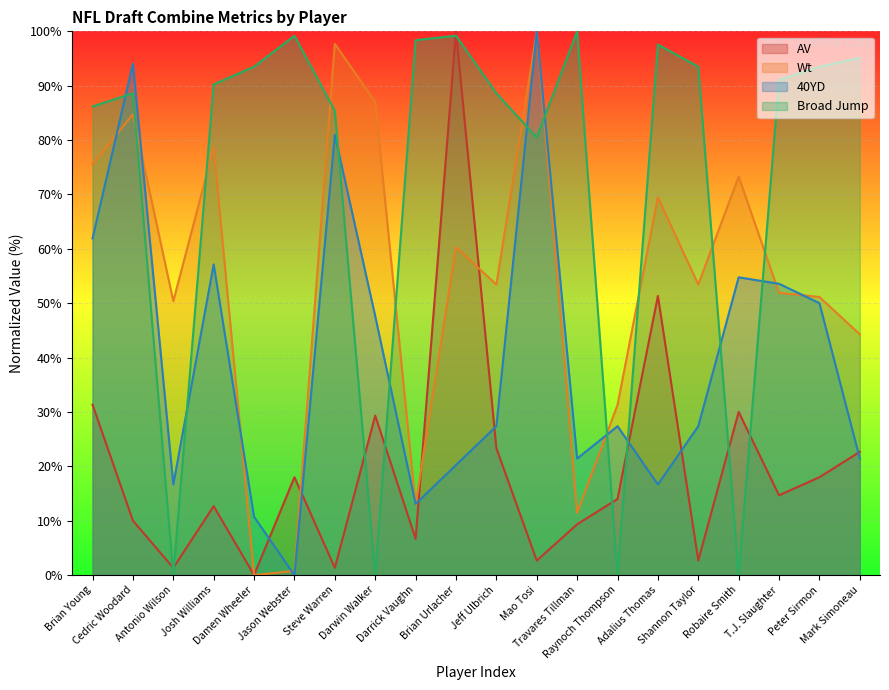

What is the value of the AV point at the 8th from the left?

29.3